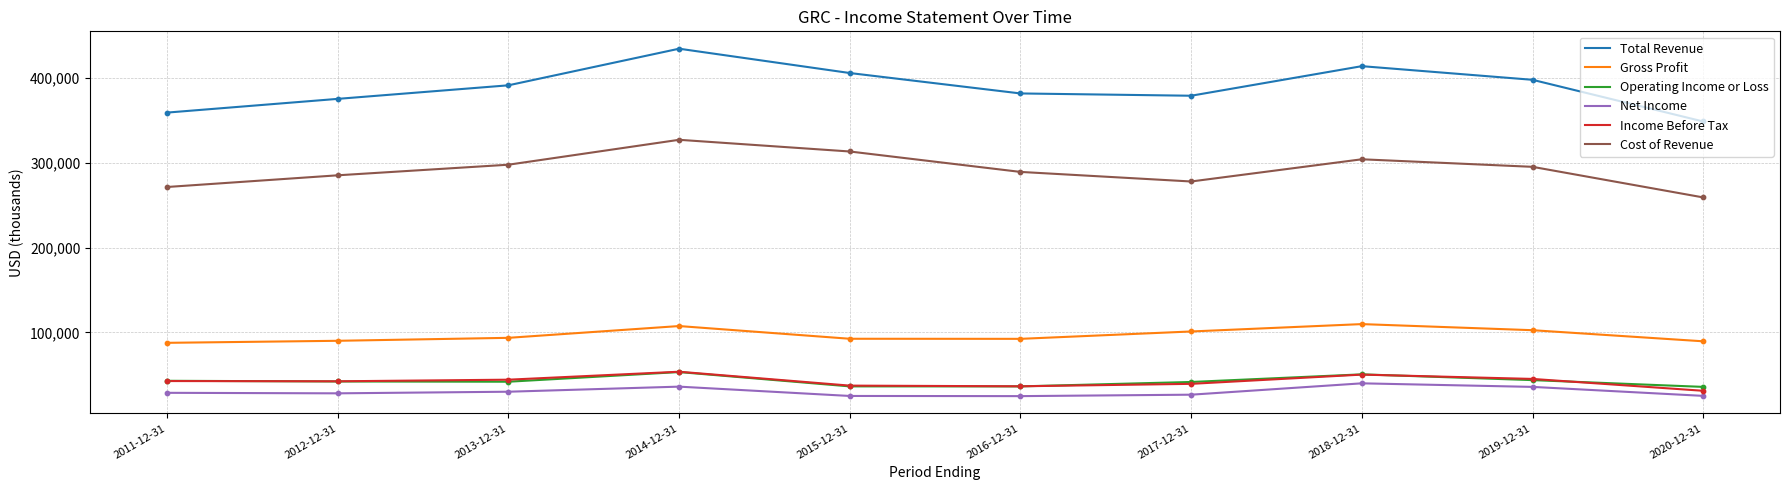

At how many categories does at least one series exceed 292399?

10